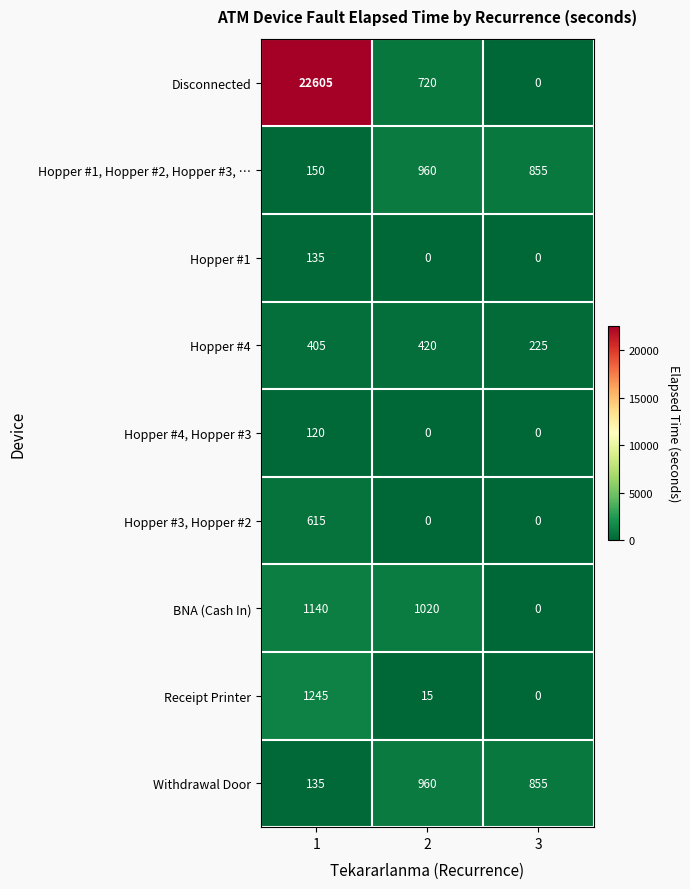

What is the difference between the maximum and minimum values in the Hopper #1, Hopper #2, Hopper #3, … series?

810